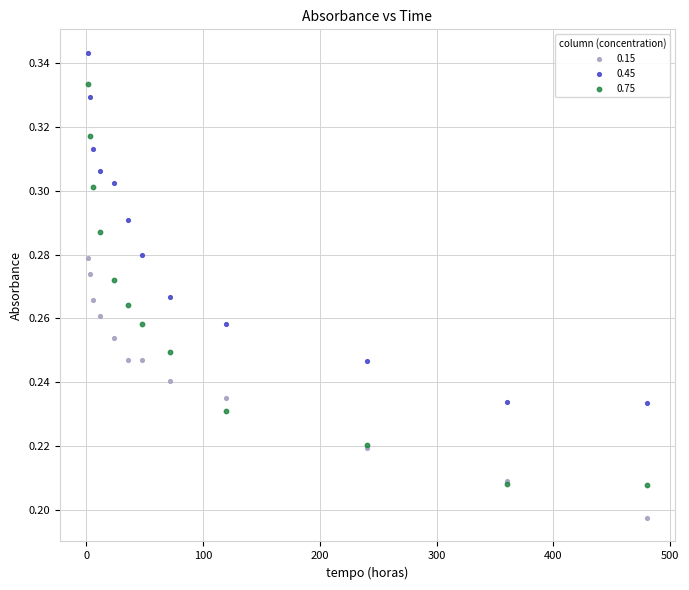

What are all the series names shown in the legend?

0.15, 0.45, 0.75